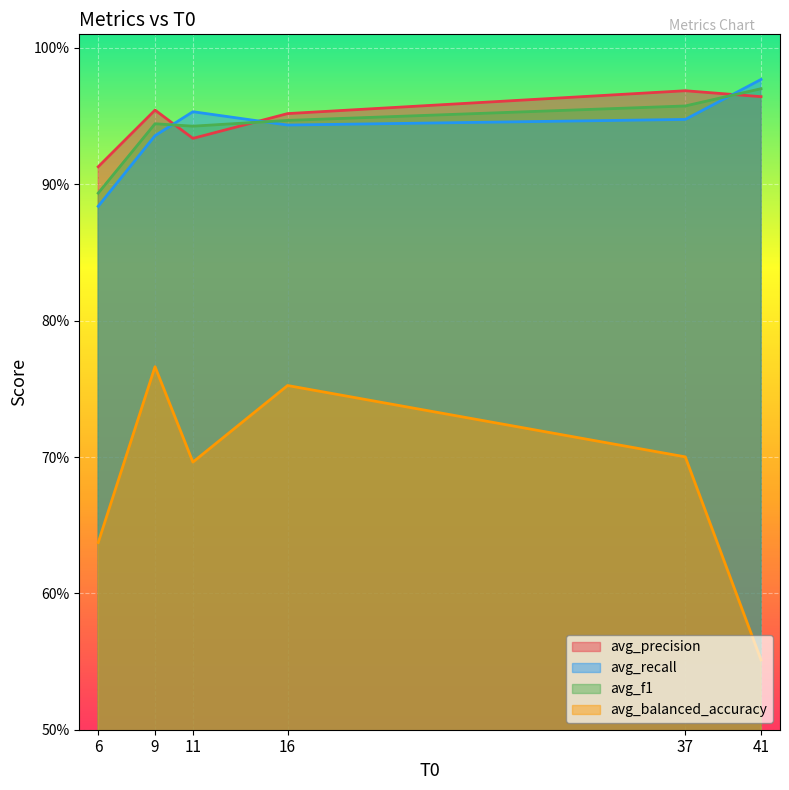

Where do avg_f1 and avg_precision first cross each other?

9 and 11